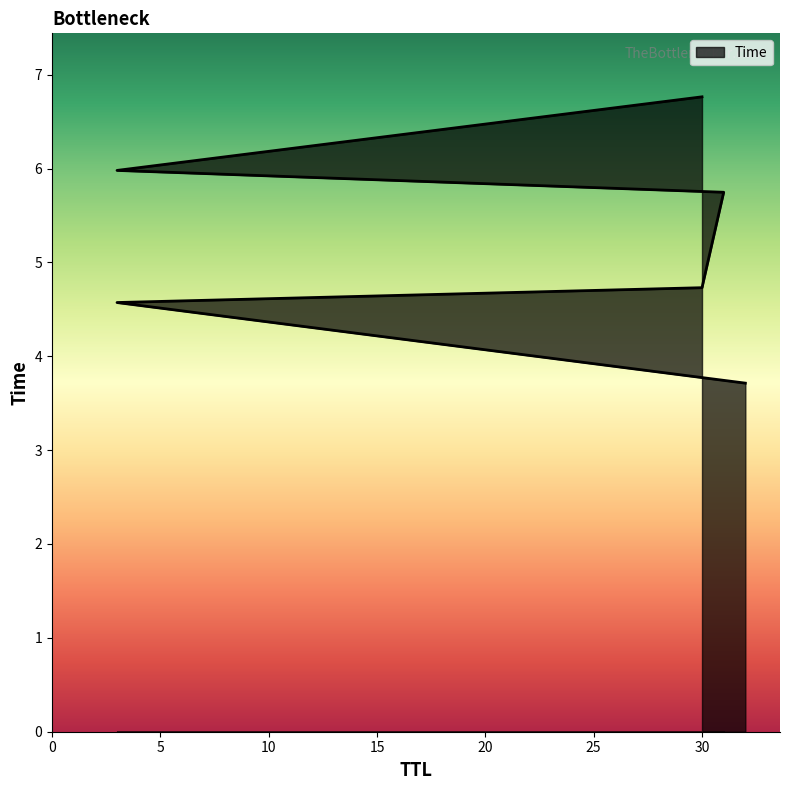

How many lines are shown in the chart?

1